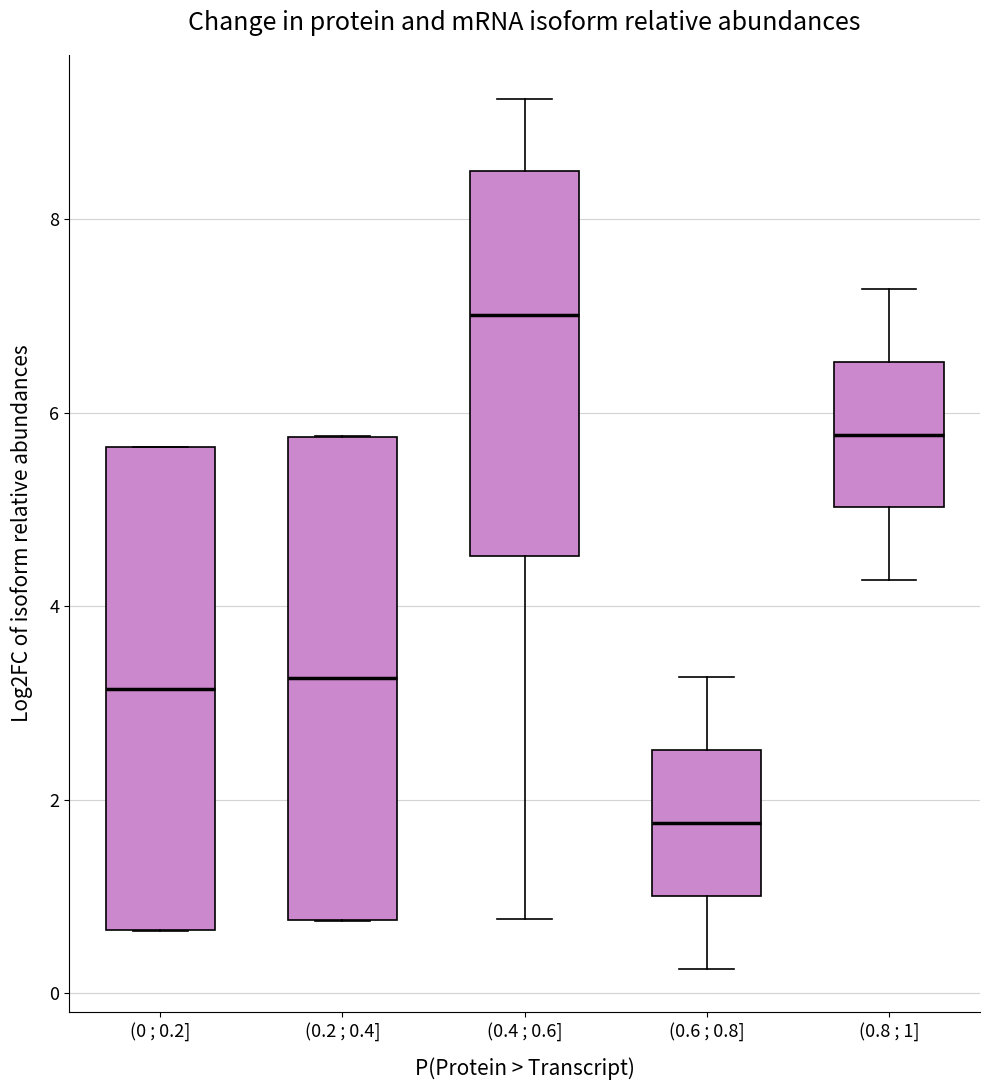

Reading left to right, read every box against the y-axis: the position of its median line, the range the box covers, and the ends of its whiskers. The values are not printed on the chart, so give them approximately, as read against the axis.

(0 ; 0.2]: median 3.2, box 0.6 to 5.6, whiskers 0.6 to 5.6
(0.2 ; 0.4]: median 3.2, box 0.8 to 5.8, whiskers 0.8 to 5.8
(0.4 ; 0.6]: median 7.0, box 4.6 to 8.4, whiskers 0.8 to 9.2
(0.6 ; 0.8]: median 1.8, box 1.0 to 2.6, whiskers 0.2 to 3.2
(0.8 ; 1]: median 5.8, box 5.0 to 6.6, whiskers 4.2 to 7.2